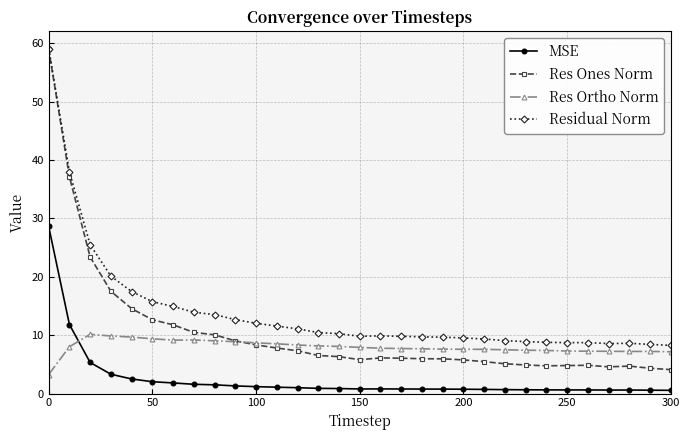

What are all the series names shown in the legend?

MSE, Res Ones Norm, Res Ortho Norm, Residual Norm